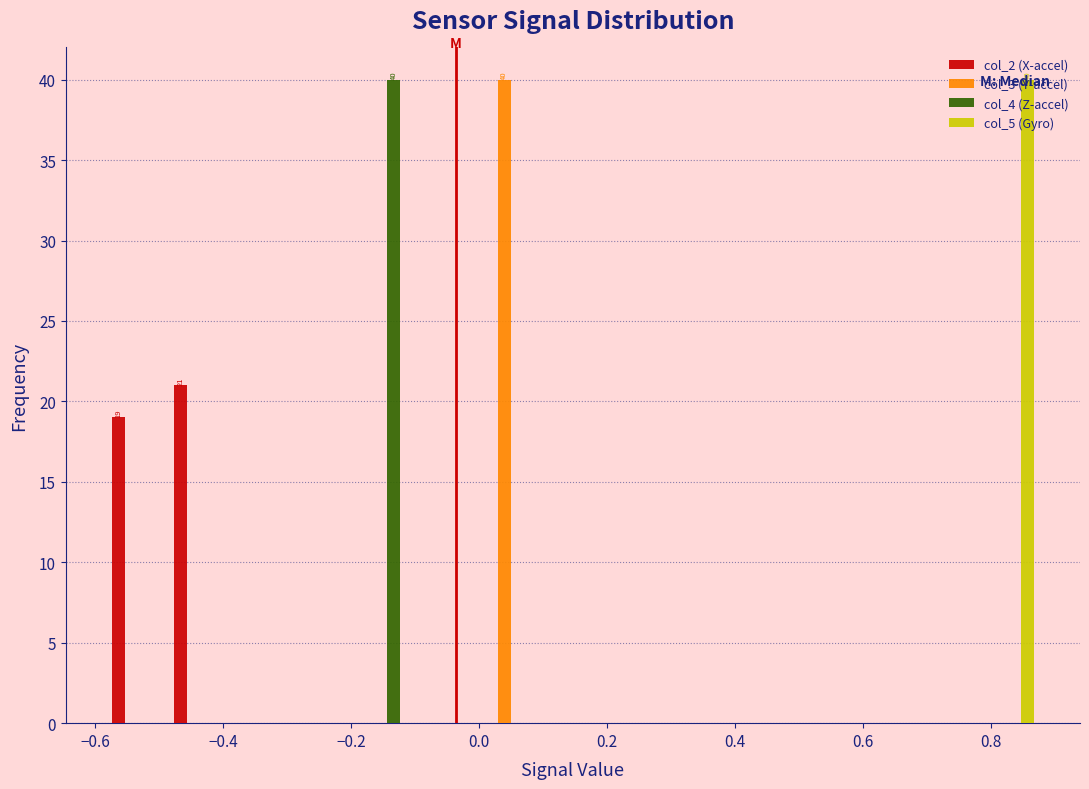

In the col_3 (Y-accel) series, which range on the x-axis has the tallest bar?

0.00 to 0.10